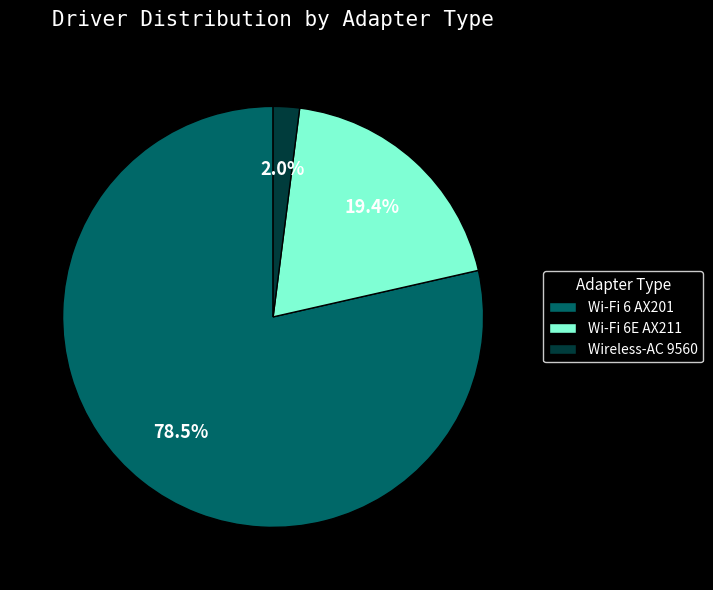

To the nearest percent, what is the average slice percentage?

33%